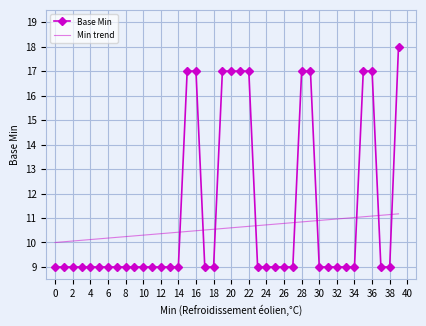

Which series has the largest total across all categories?

Base Min